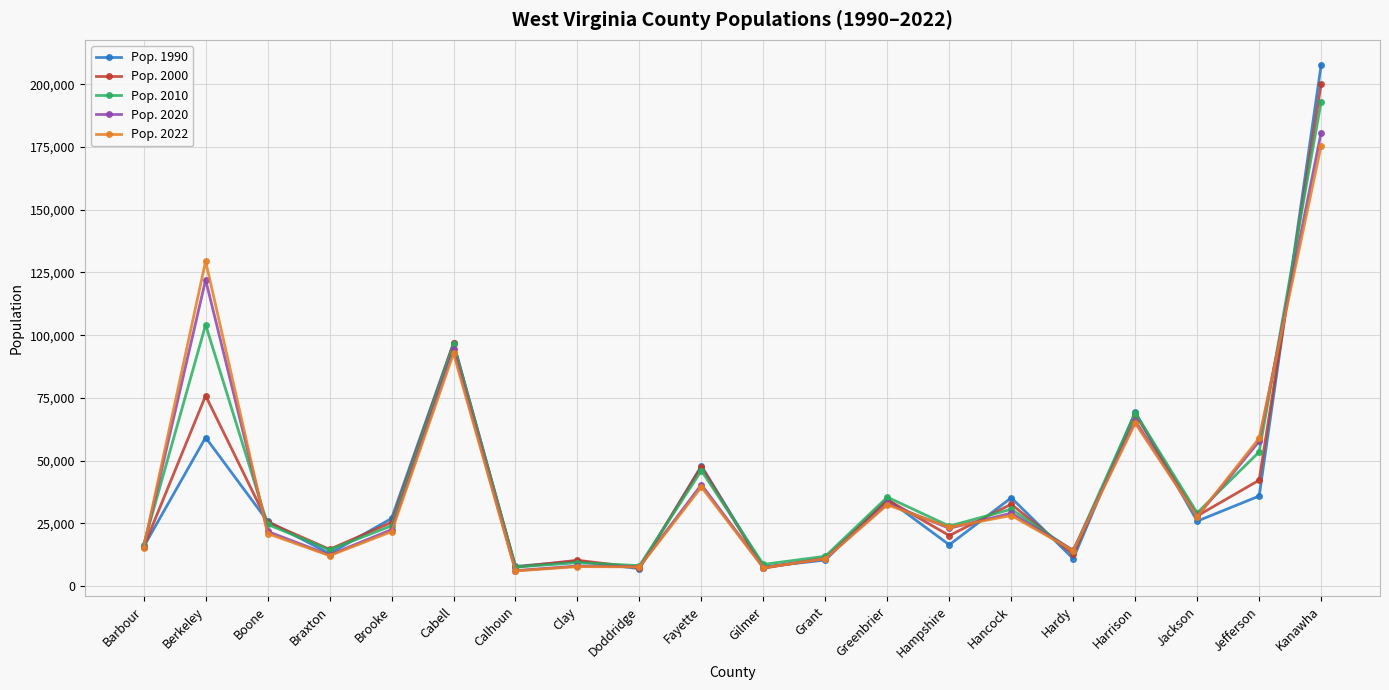

Is the value of Pop. 2022 at Grant greater than the value of Pop. 2000 at Greenbrier?

No